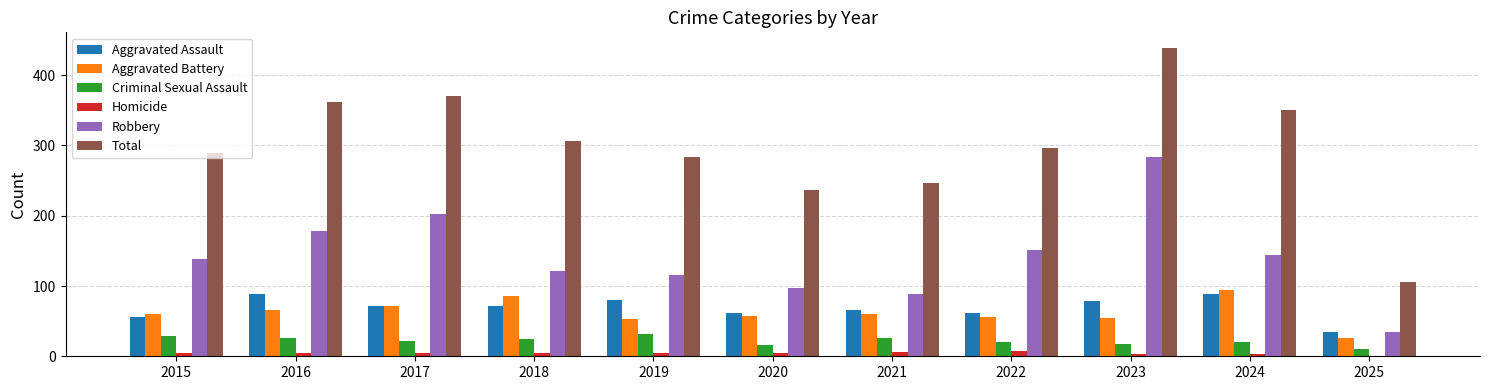

Which series has the largest total across all categories?

Total